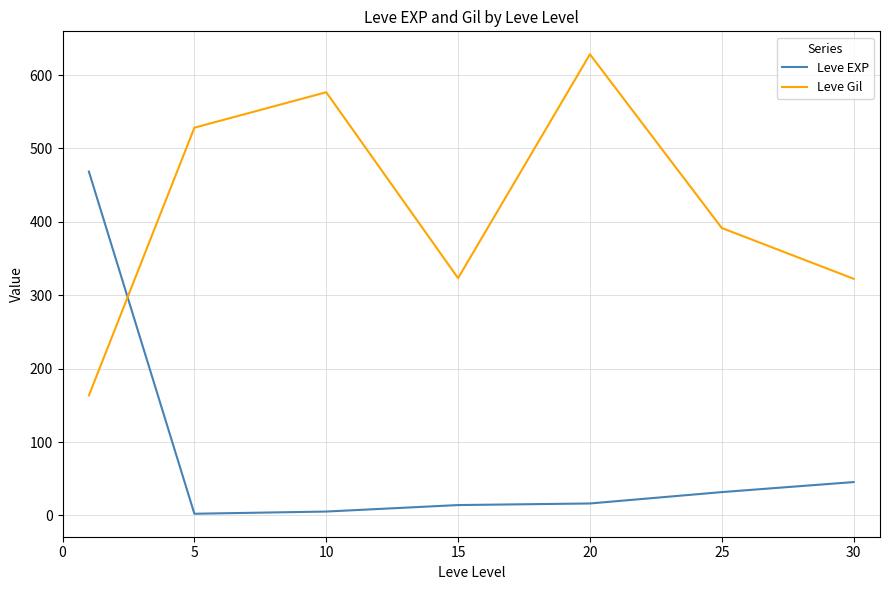

How many intersections are there between Leve Gil and Leve EXP?

1